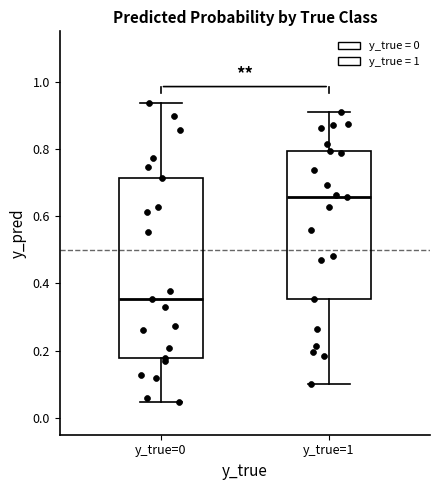

Reading left to right, read every box against the y-axis: the position of its median line, the range the box covers, and the ends of its whiskers. The values are not printed on the chart, so give them approximately, as read against the axis.

y_true=0: median 0.36, box 0.18 to 0.72, whiskers 0.04 to 0.94
y_true=1: median 0.66, box 0.36 to 0.80, whiskers 0.10 to 0.92